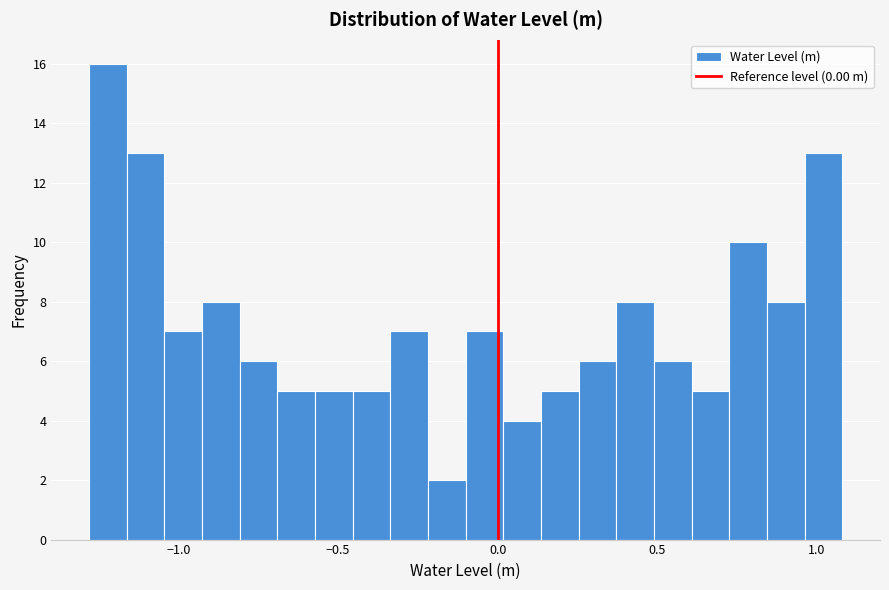

Around what value on the x-axis is the tallest bar? Give the approximate position of its centre, as read against the axis.

-1.20